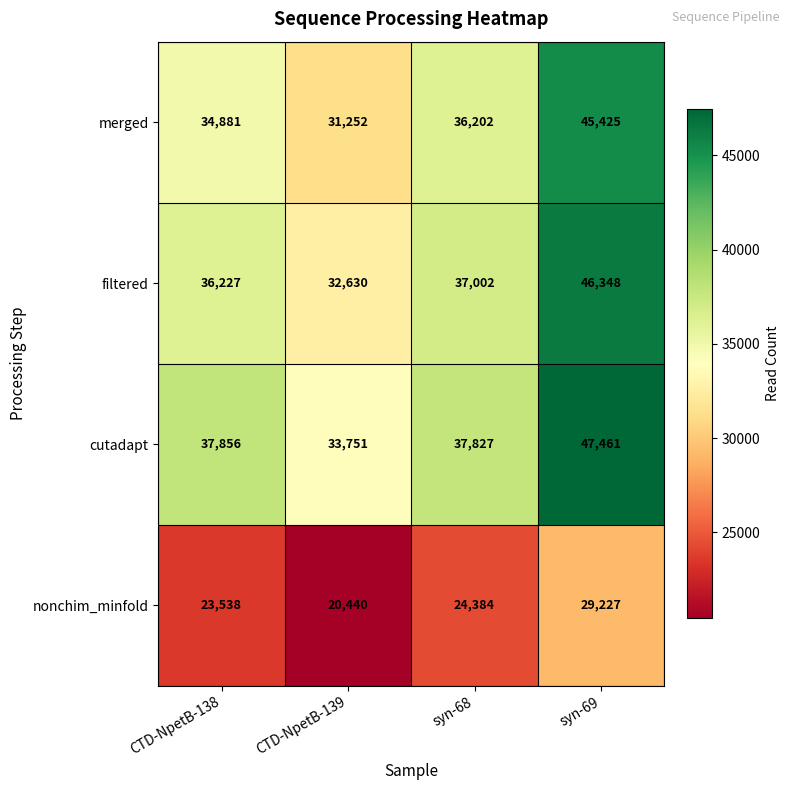

Reading left to right, what are all the values shown in this chart?

merged: CTD-NpetB-138=34881	CTD-NpetB-139=31252	syn-68=36202	syn-69=45425
filtered: CTD-NpetB-138=36227	CTD-NpetB-139=32630	syn-68=37002	syn-69=46348
cutadapt: CTD-NpetB-138=37856	CTD-NpetB-139=33751	syn-68=37827	syn-69=47461
nonchim_minfold: CTD-NpetB-138=23538	CTD-NpetB-139=20440	syn-68=24384	syn-69=29227